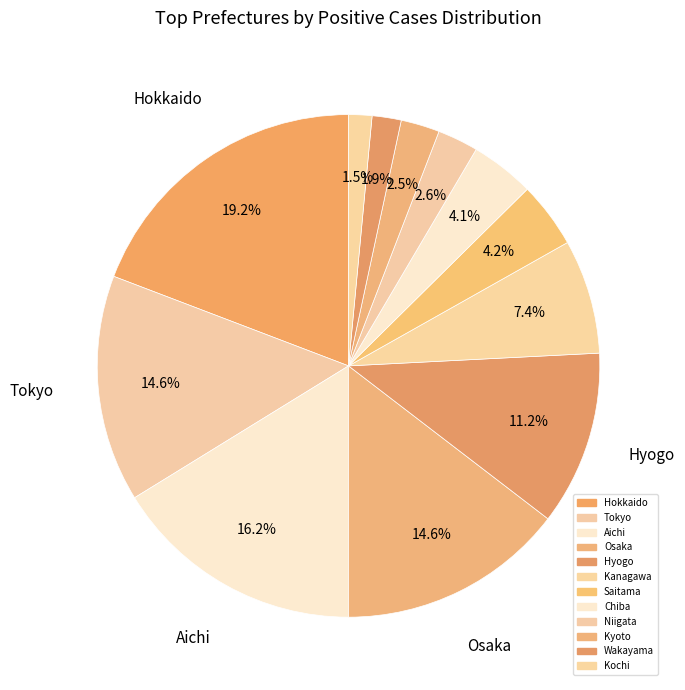

How many segments does this pie chart have?

12